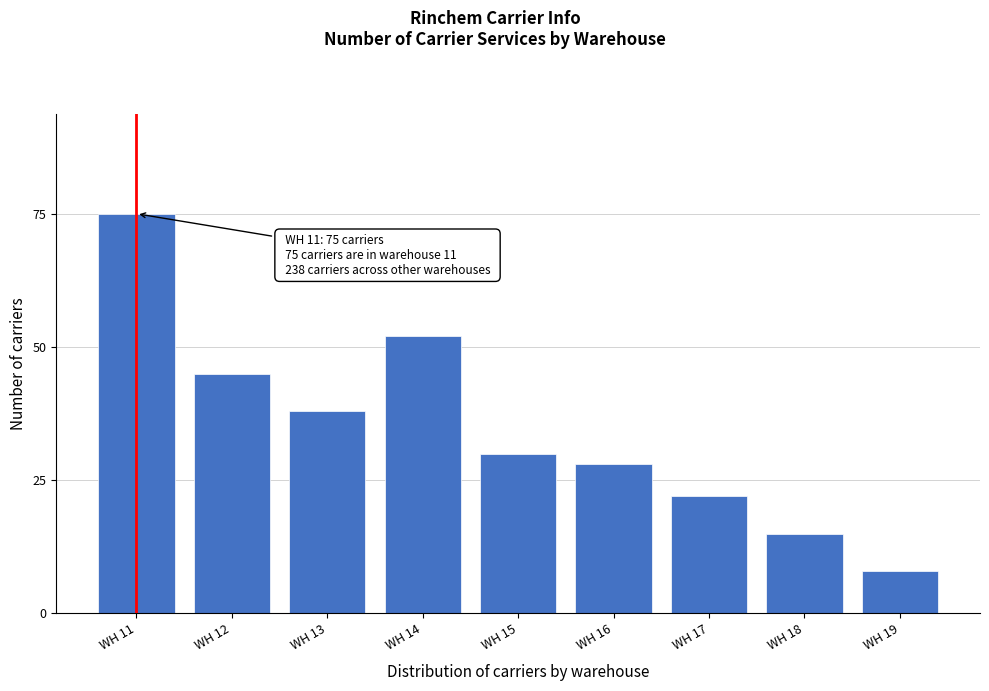

Reading left to right, transcribe all the data shown in this chart.

WH 11=75	WH 12=45	WH 13=38	WH 14=52	WH 15=30	WH 16=28	WH 17=22	WH 18=15	WH 19=8